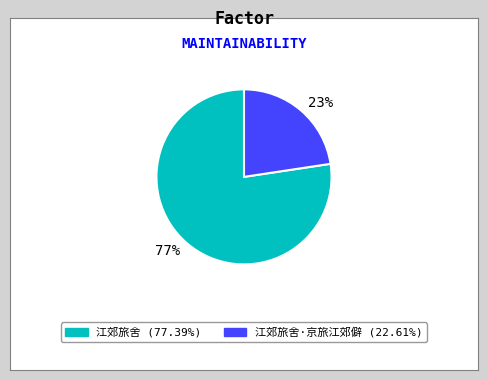

Between 23% and 77%, which is larger?

77%